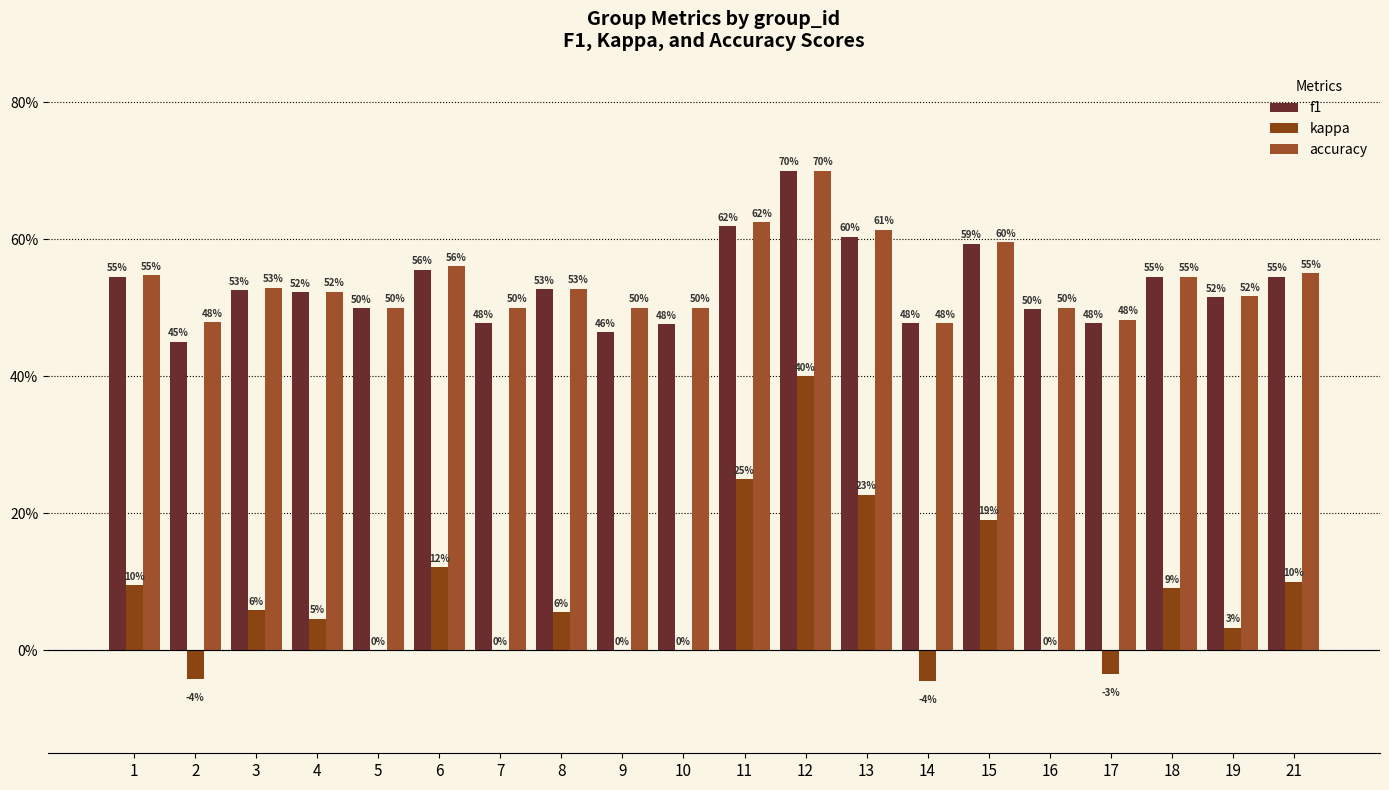

How many bars are there in total?

60